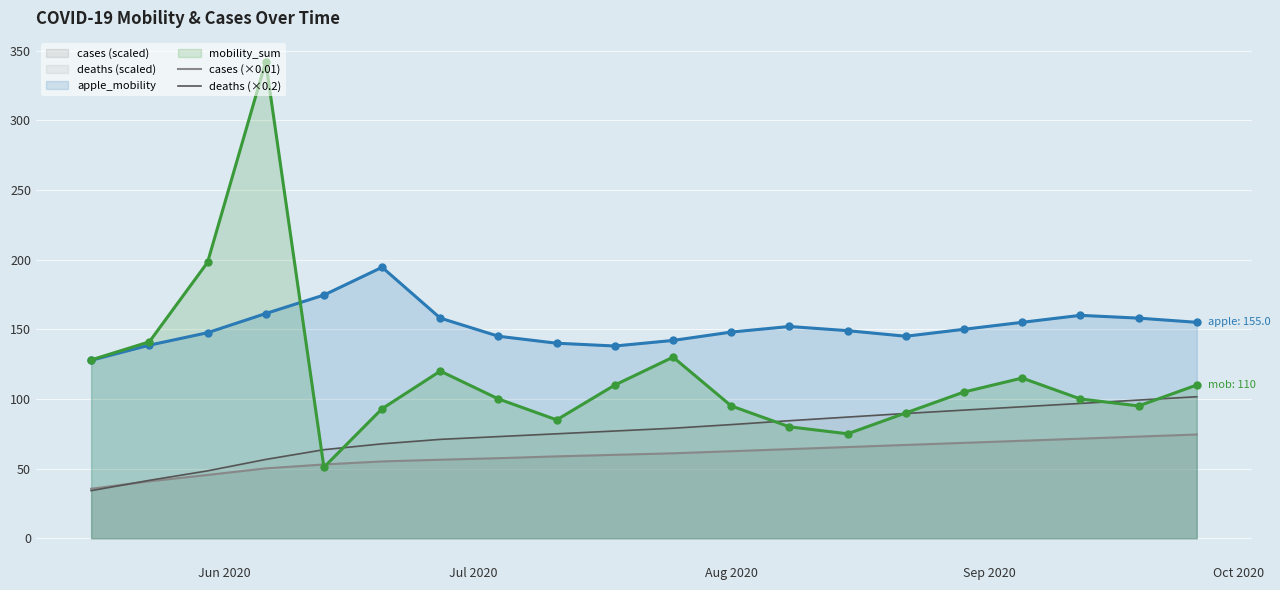

List the series in order of their peak value, highest first.

mobility_sum, apple_mobility, deaths (×0.2), cases (×0.01)